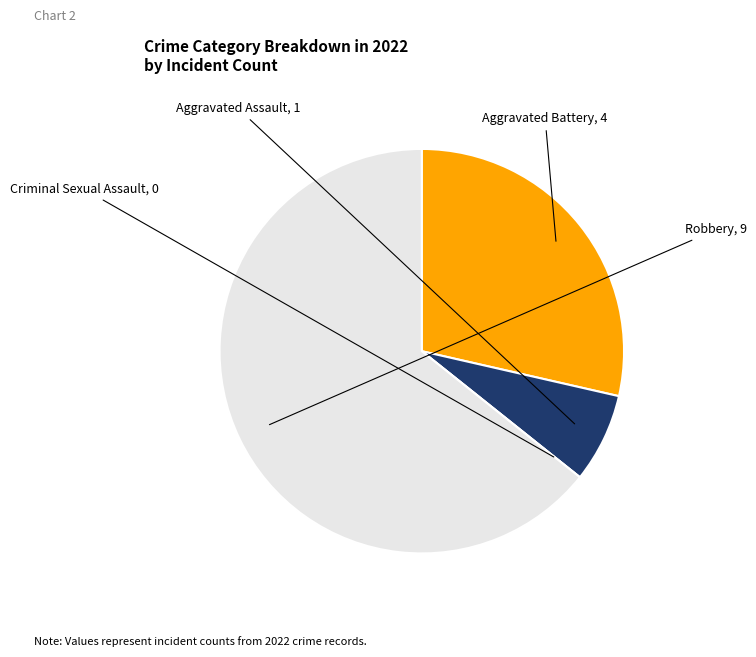

Is it true that Aggravated Battery is 29% of the pie?

True